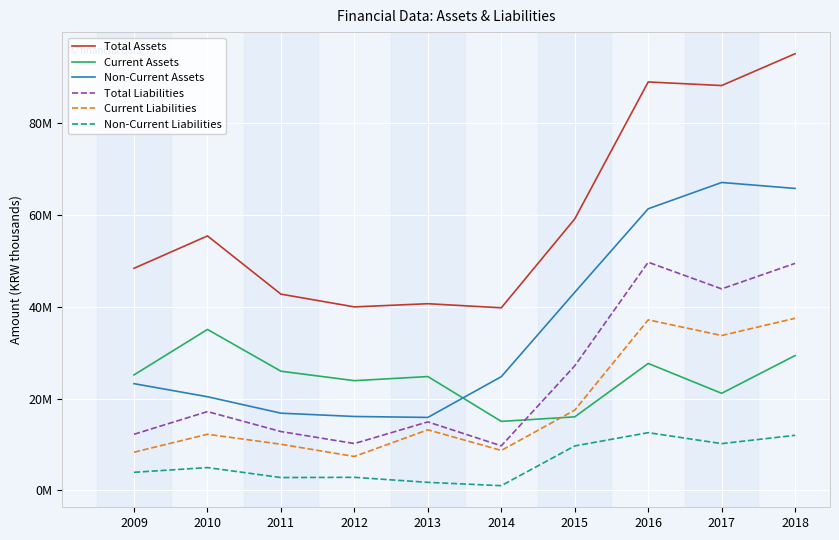

Where is Total Liabilities nearest to the value 29698448?

2015